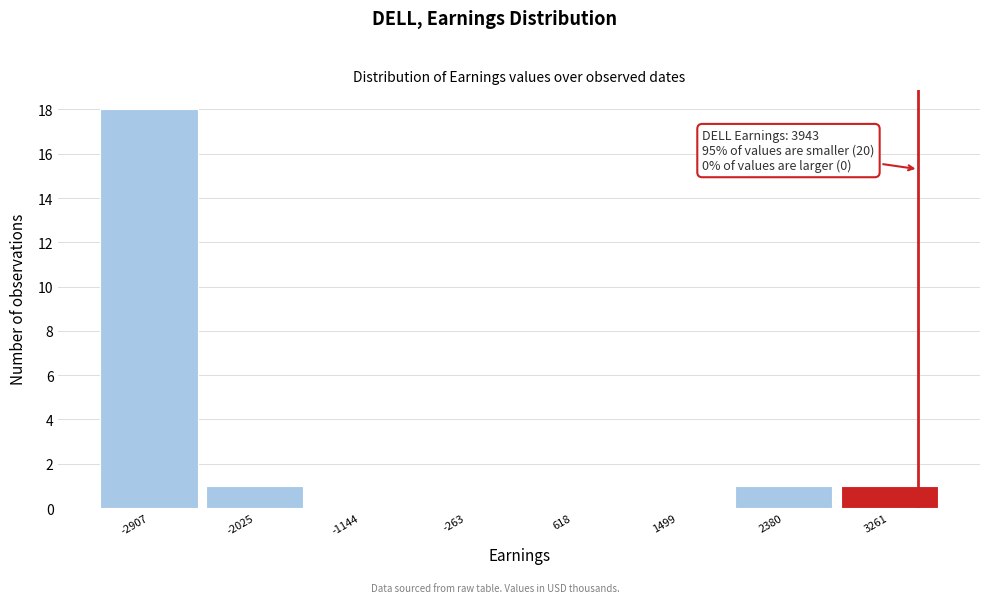

Reading right to left, extract all data points from this chart.

3261=1	2380=1	1499=0	618=0	-263=0	-1144=0	-2025=1	-2907=18